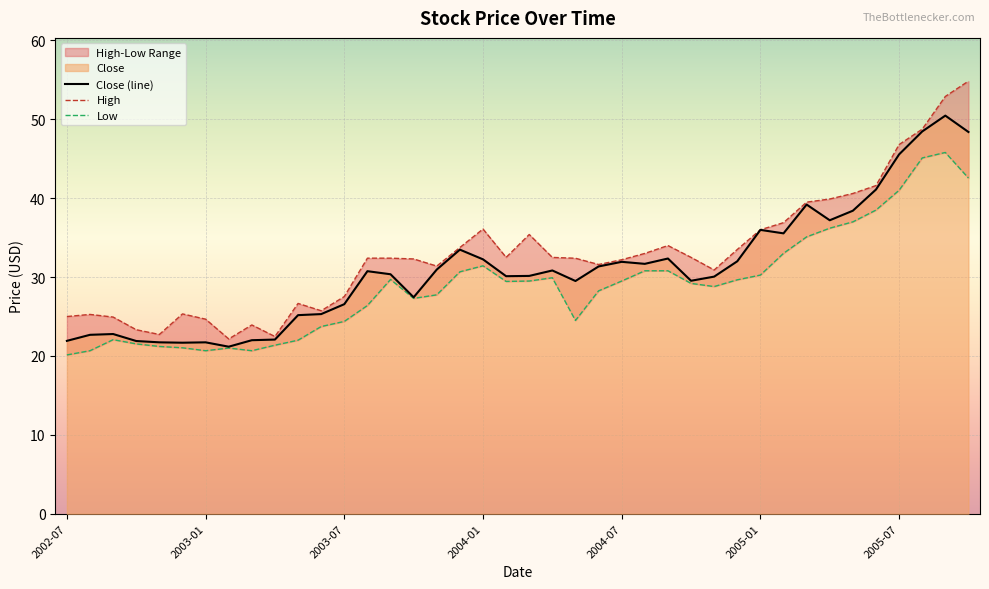

The Close series shows 30.1 at 2004-11. True or false?

True